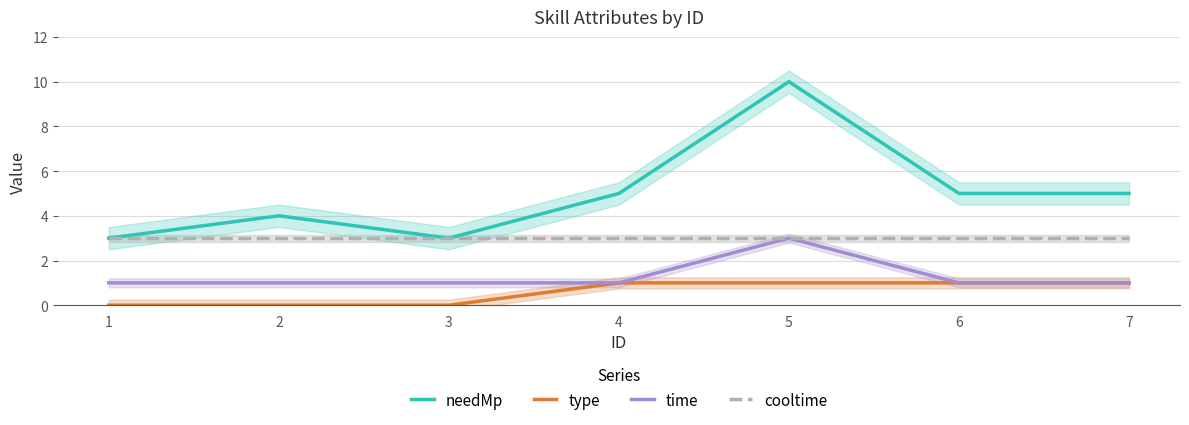

True or false: type and time cross at least once.

False